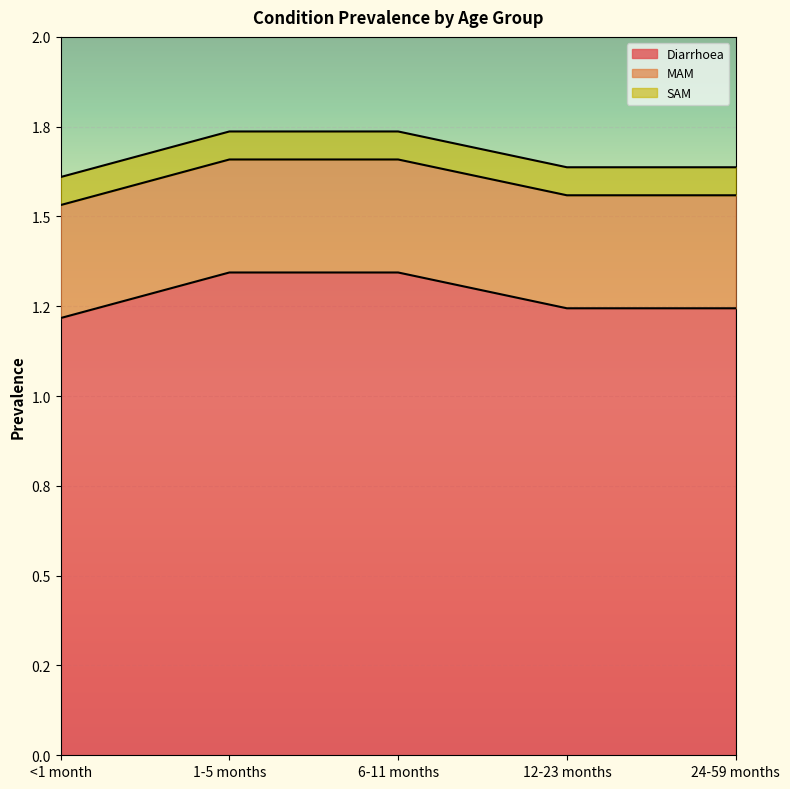

The SAM series shows 0.1 at <1 month. True or false?

True